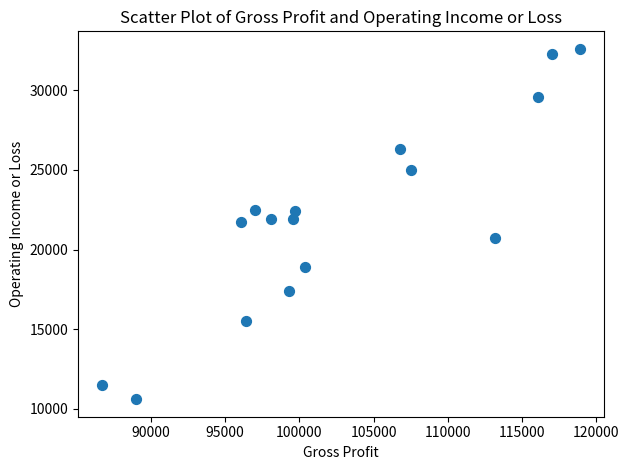

What is the range of X values (max minus min)?

32200